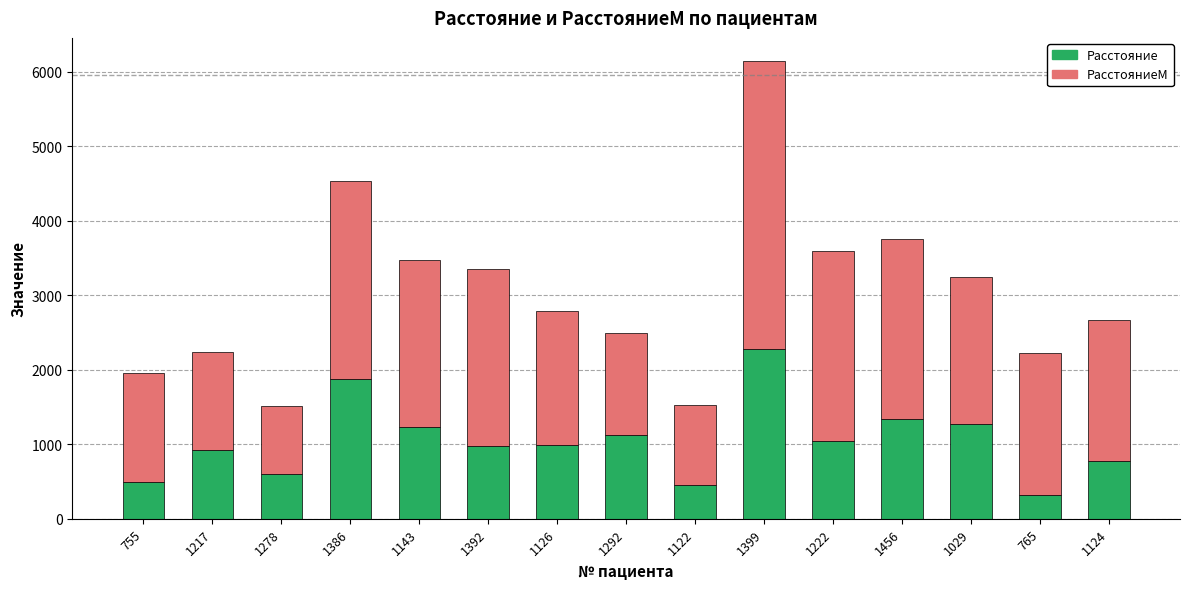

True or false: Расстояние has a value of 745.7 at 1143.

False